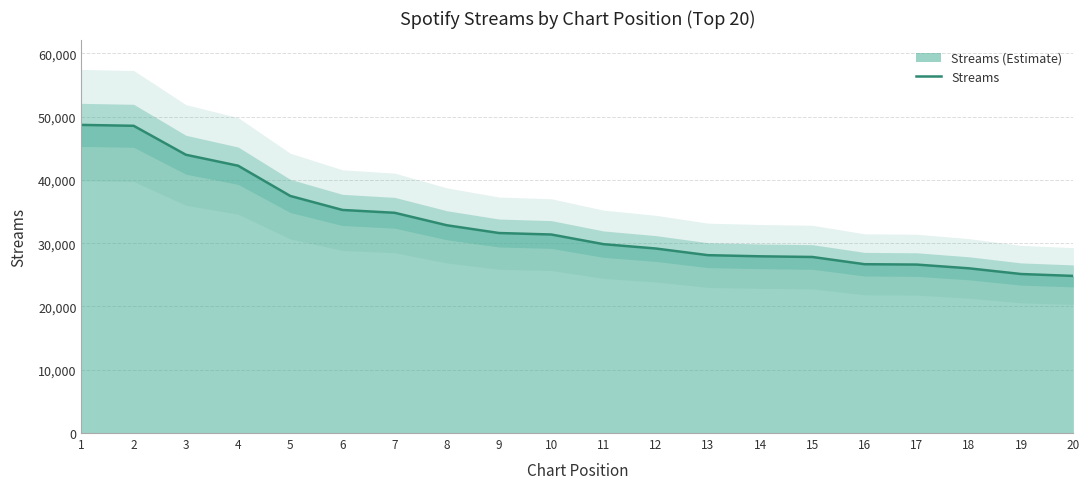

Between 6 and 17, which is larger?

6